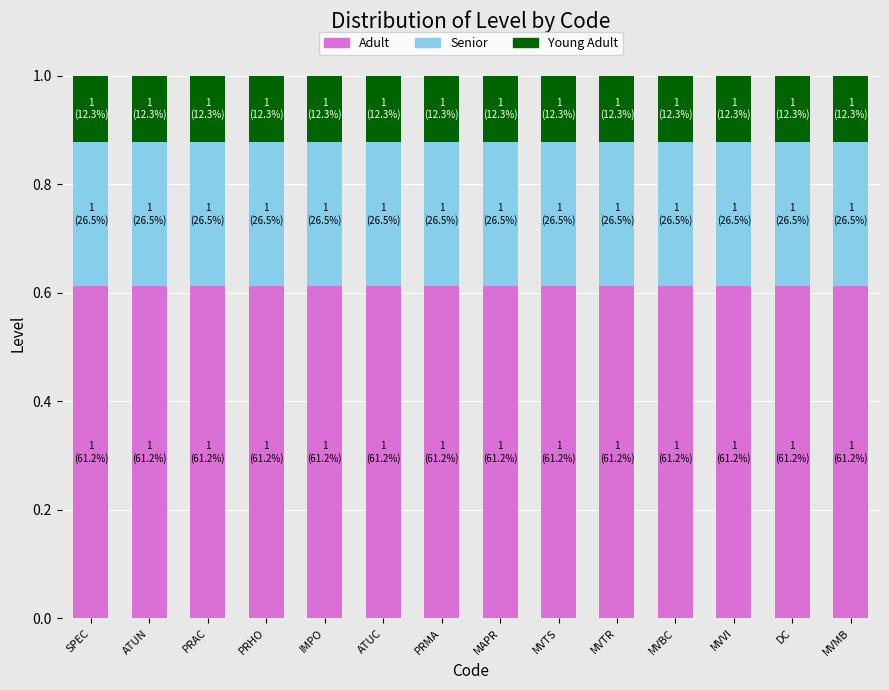

The value of Adult at DC is 1.0. True or false?

False